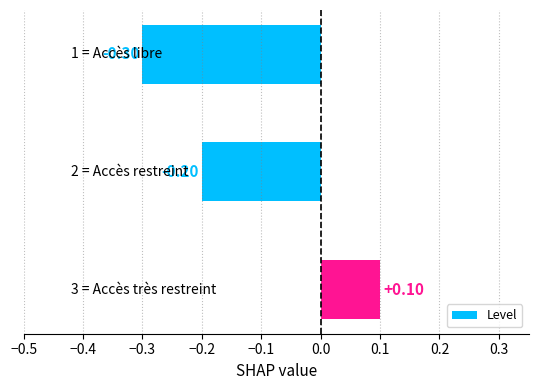

What is the sum of all values?

-0.4